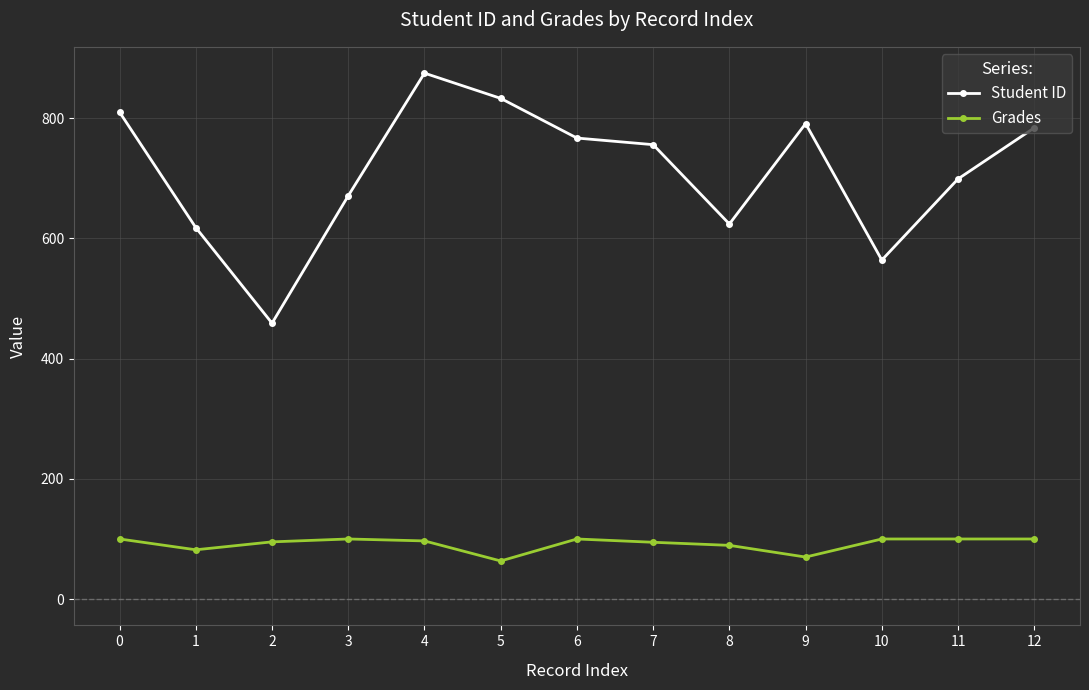

At which category does the chart reach its peak across all series?

4